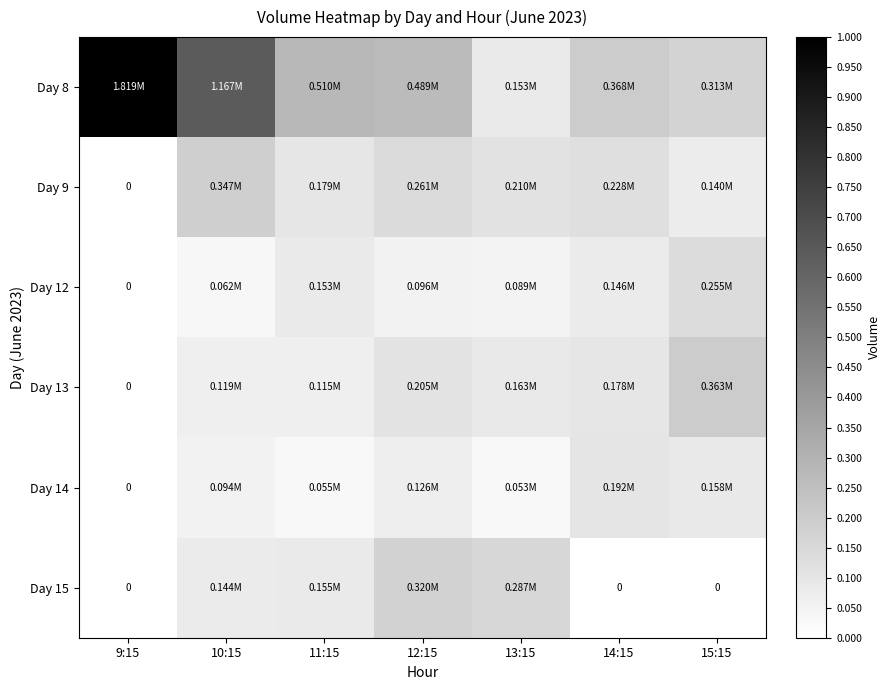

How many data points in Day 12 are above 0?

6